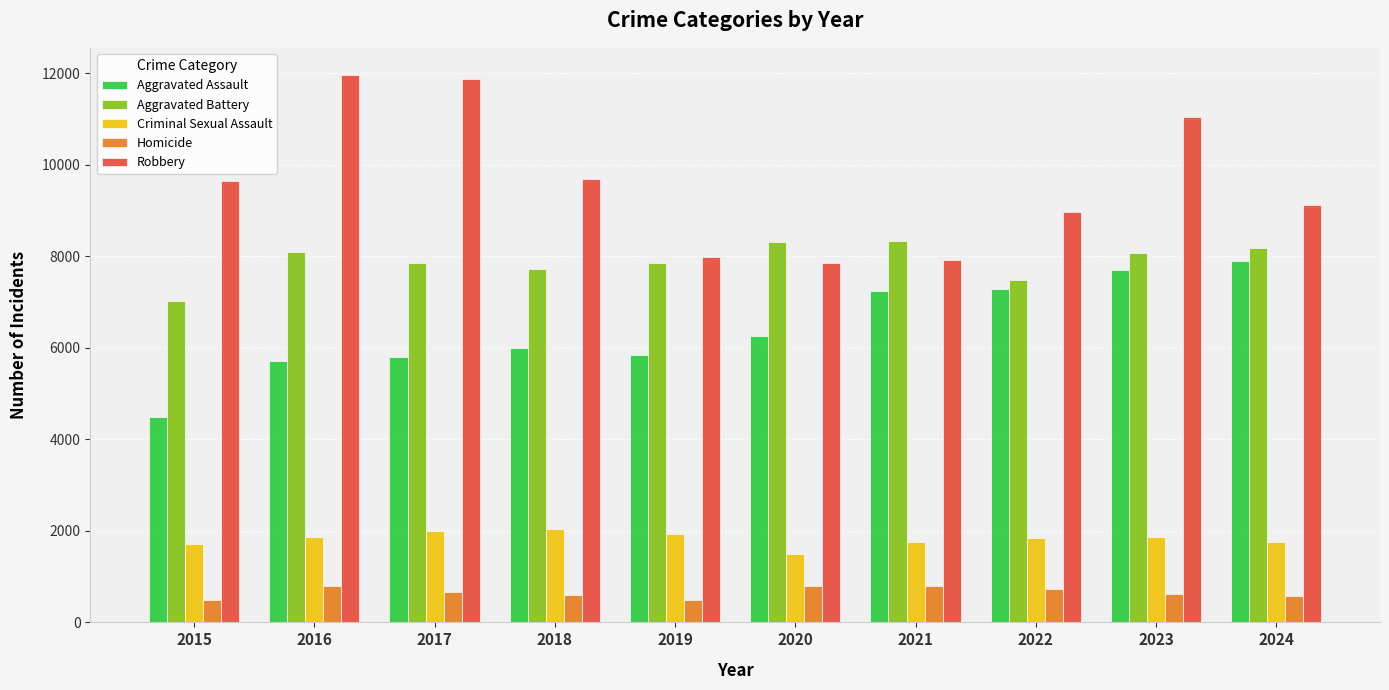

The Aggravated Assault series shows 5841 at 2019. True or false?

True